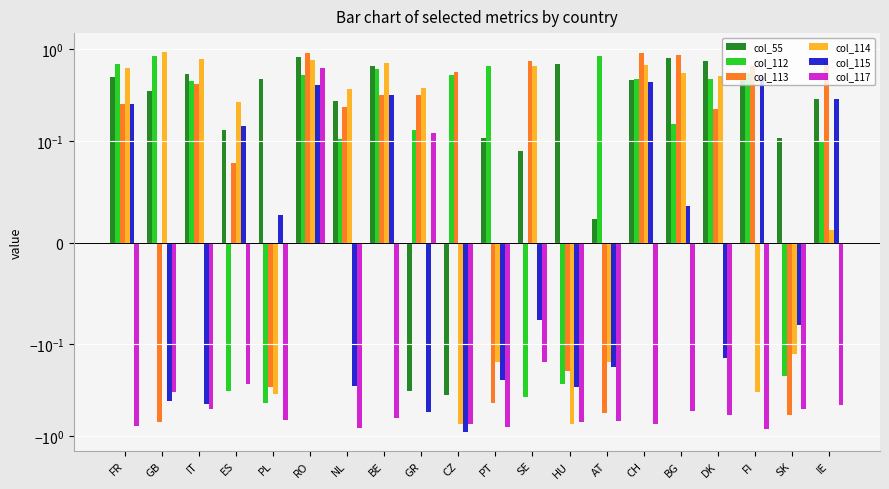

How many values in col_117 are above zero?

2